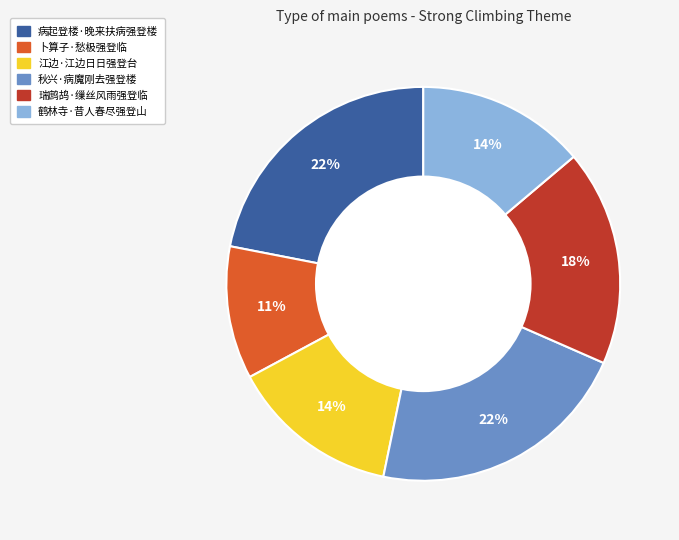

Combined, do 瑞鹧鸪·缫丝风雨强登临 and 秋兴·病魔刚去强登楼 account for over 50%?

No